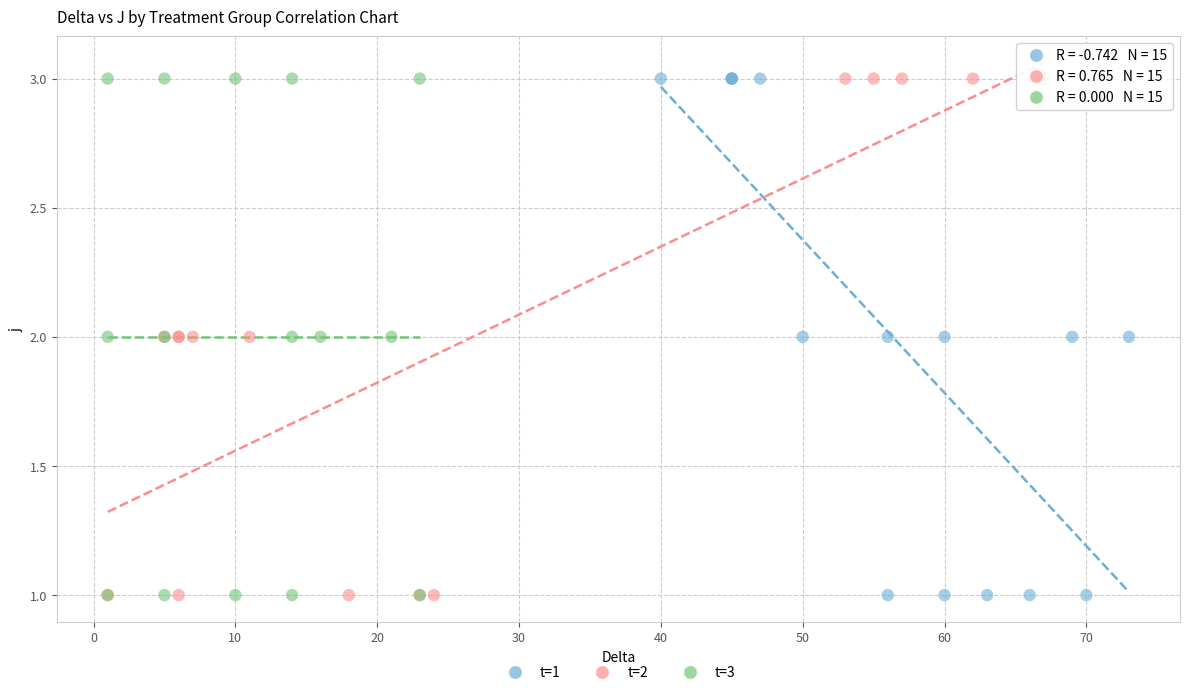

What are all the series names shown in the legend?

t=1, t=2, t=3